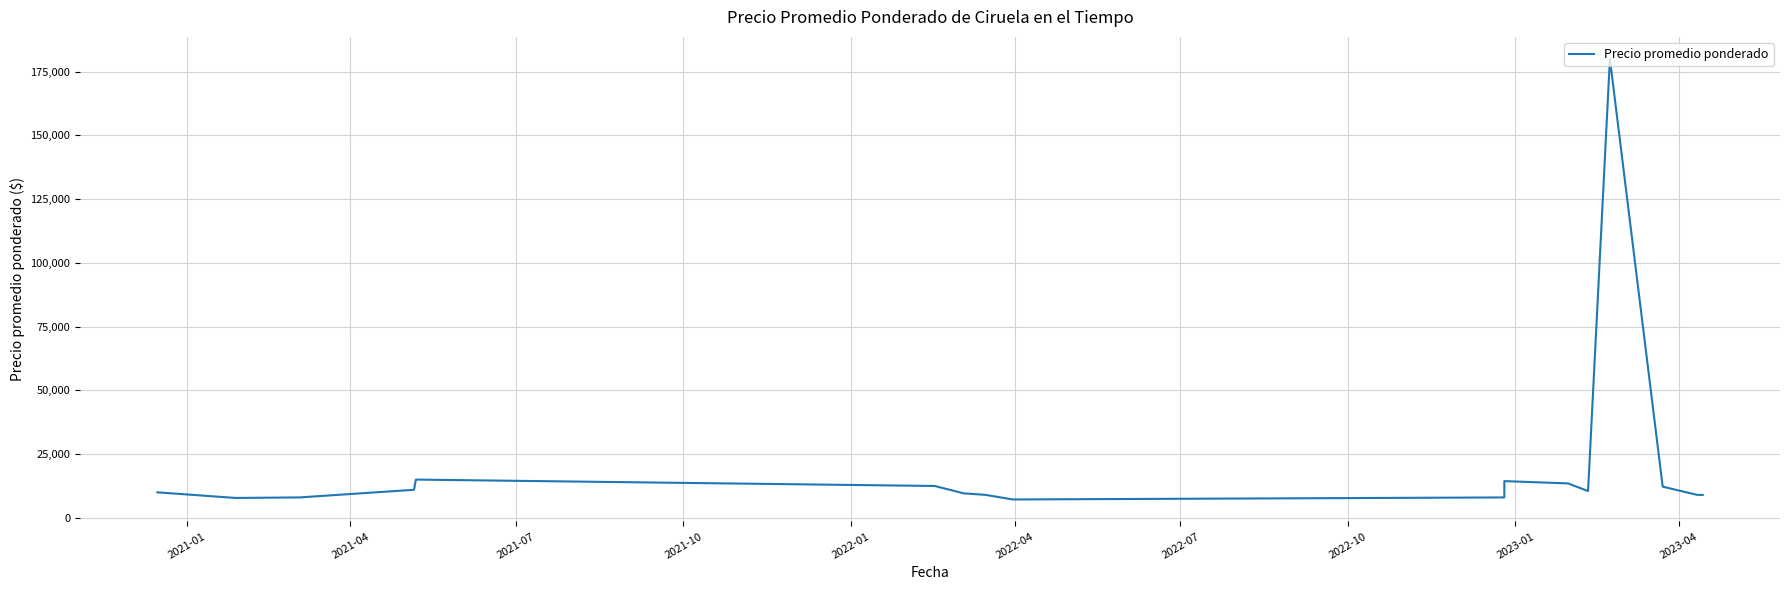

Reading left to right, list all the values displayed in this chart.

10000	7793	8000	8000	11000	15000	12500	12500	9600	9000	7200	8000	14400	13500	10500	180000	12220	9000	9000	9000